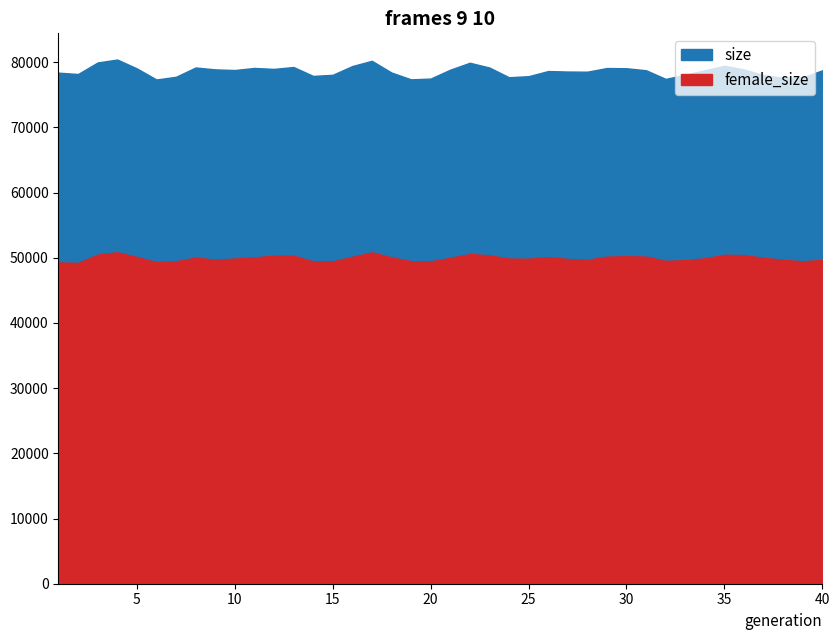

Is it true that size equals 78083 at 33?

True